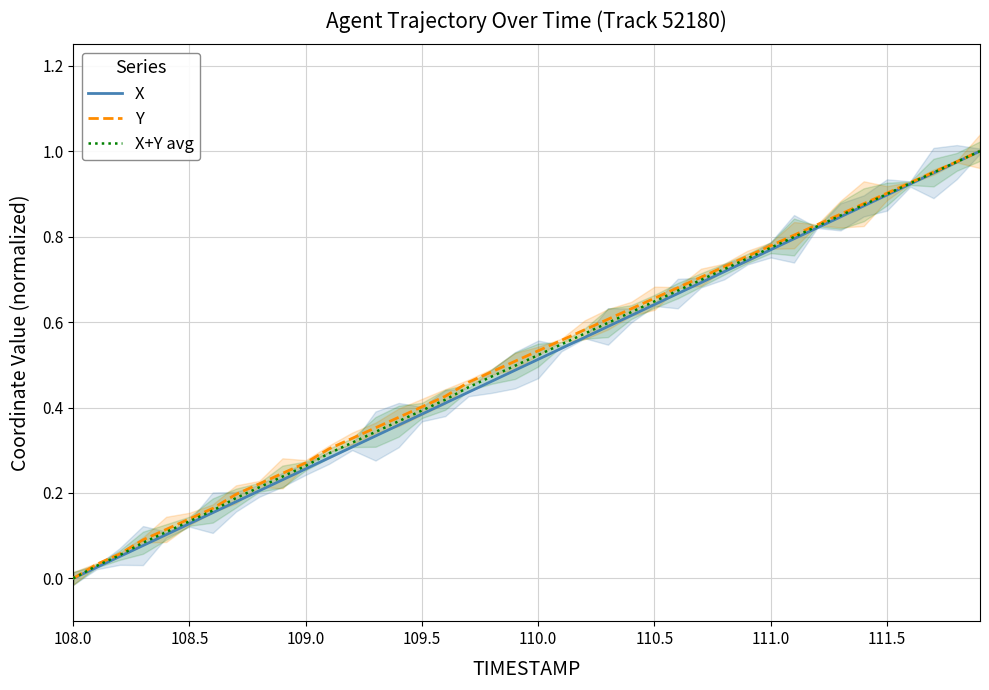

The value of Y at 109.5 is 0.0. True or false?

False